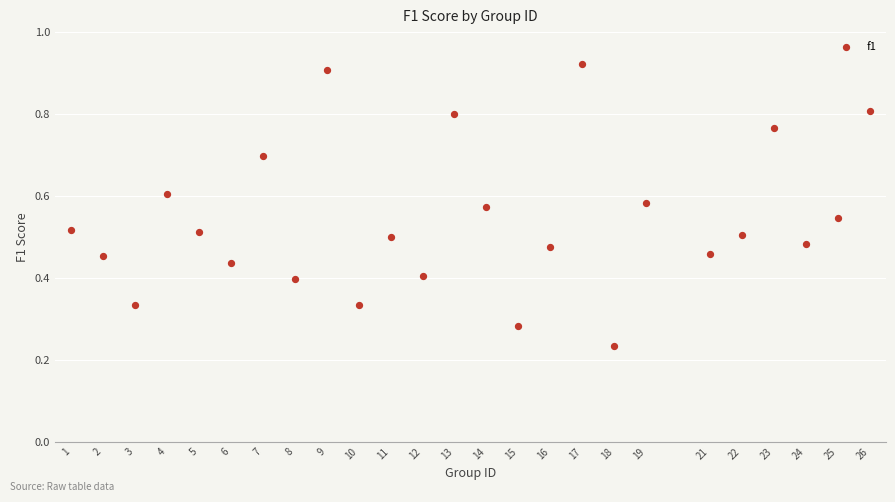

What is the range of Y values (max minus min)?

0.7